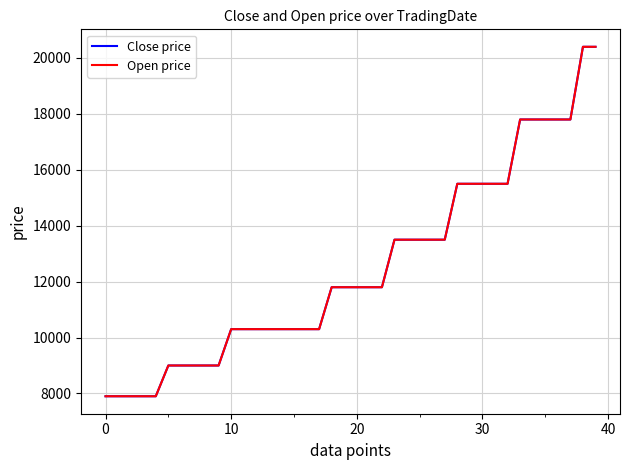

What is the difference between the maximum and minimum values in the Close price series?

12500